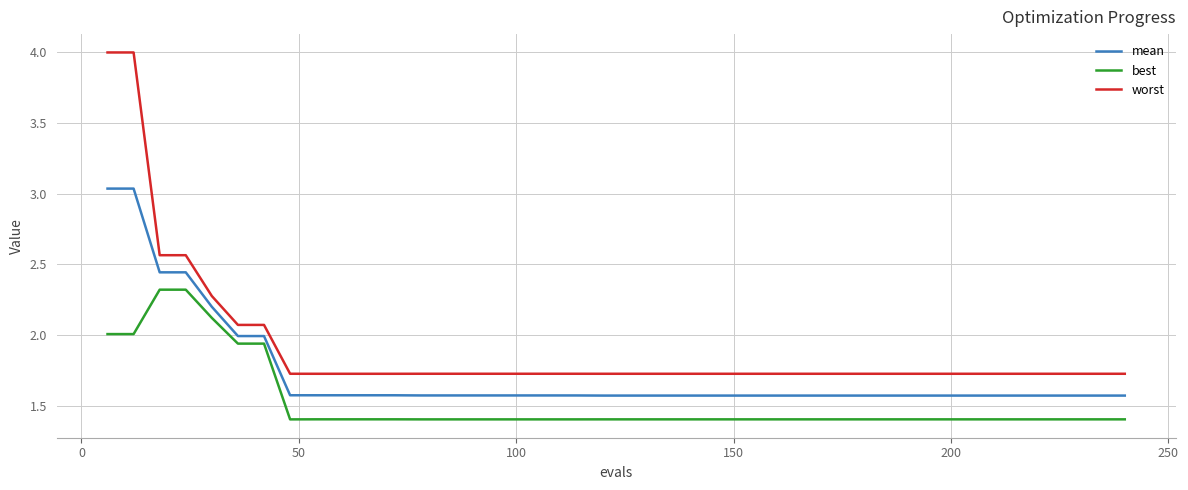

What is the greatest value displayed?

4.0